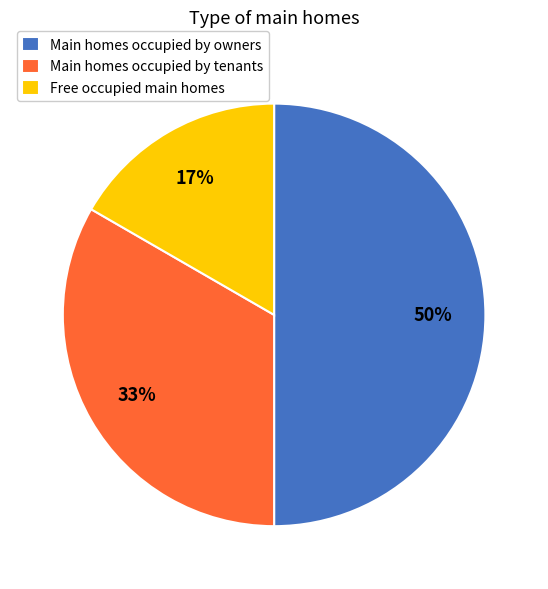

Count the number of slices in the pie.

3